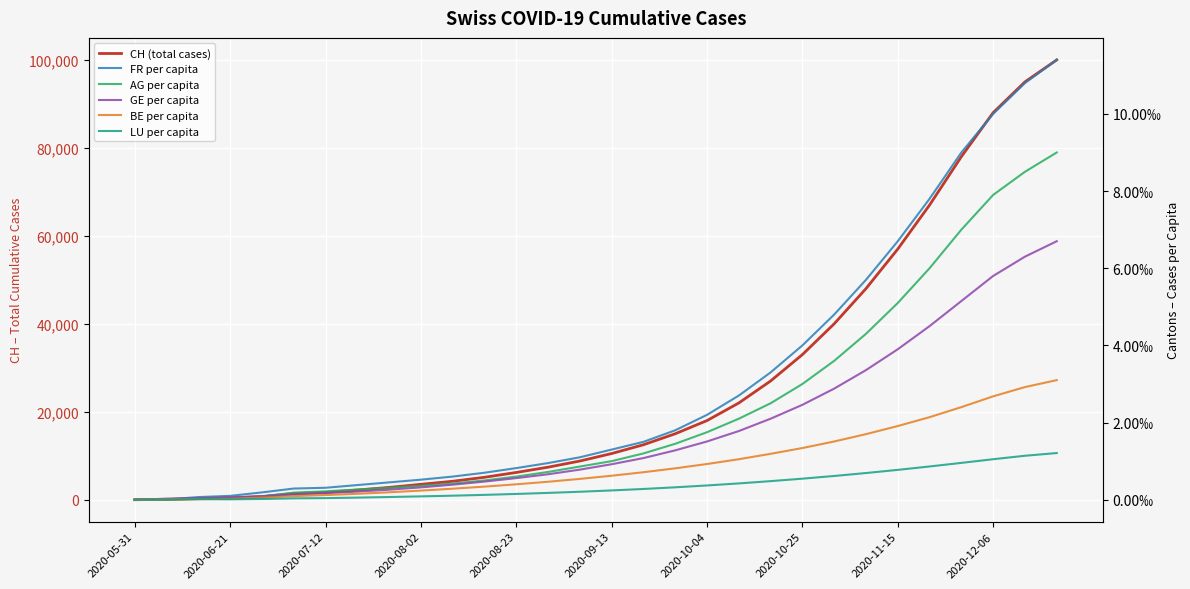

How many data points does each series have?

30